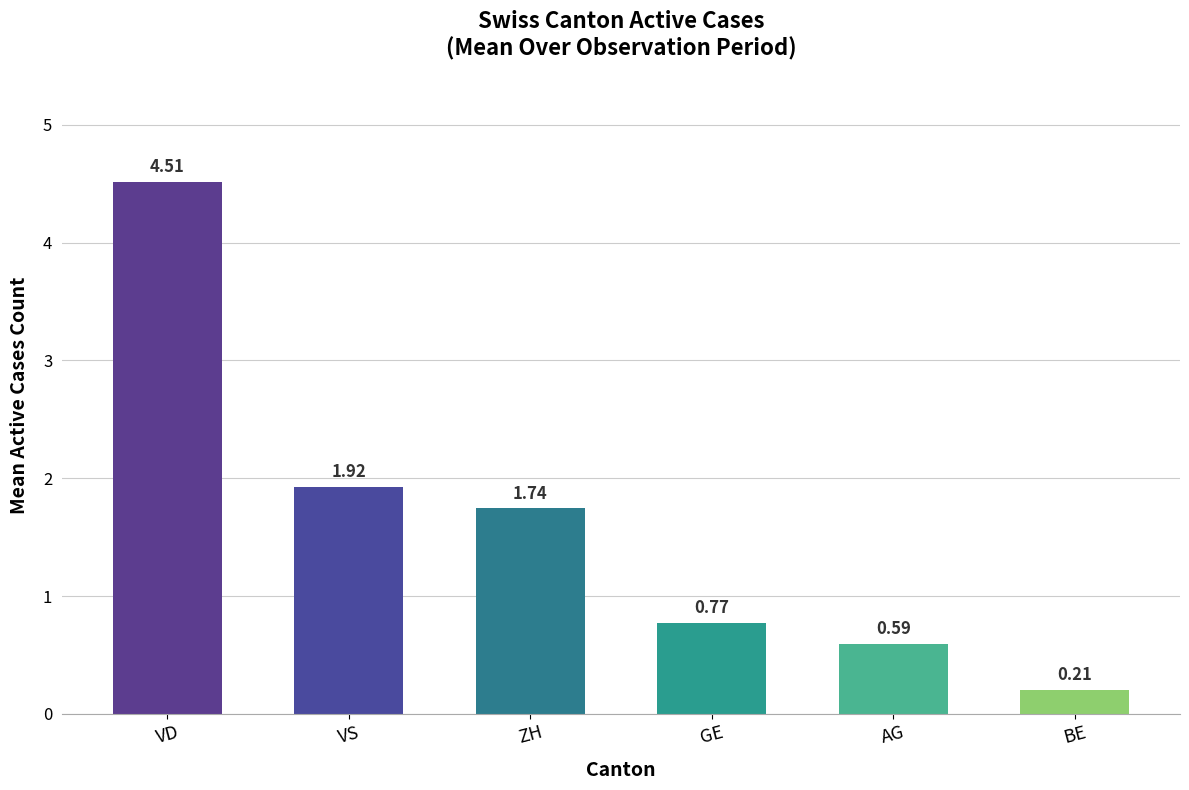

List the labels in order of value, largest first.

VD, VS, ZH, GE, AG, BE